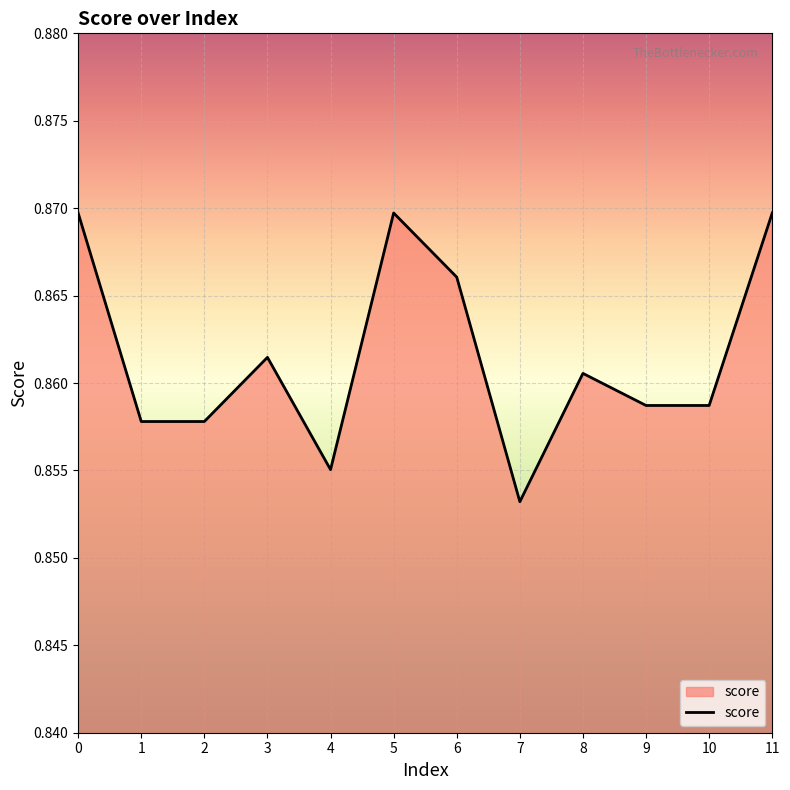

Which label corresponds to the smallest value in the chart?

7